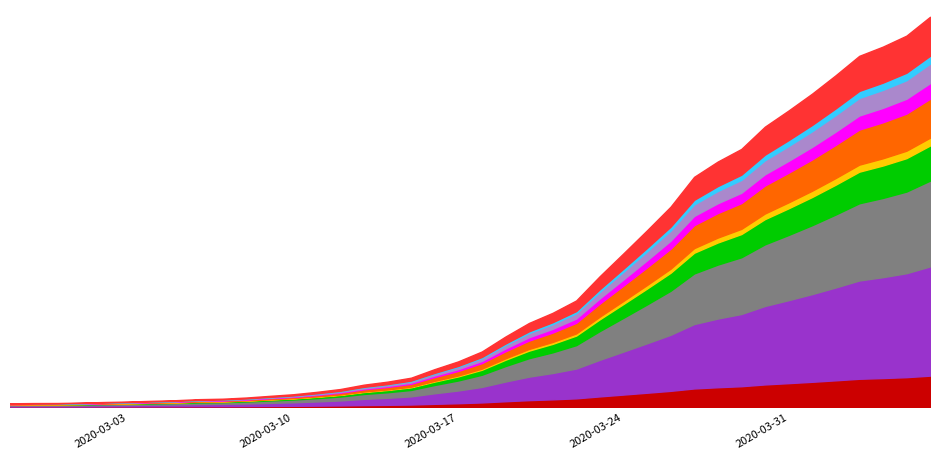

What is the approximate value at 2020-03-28, to the nearest 10?

4400